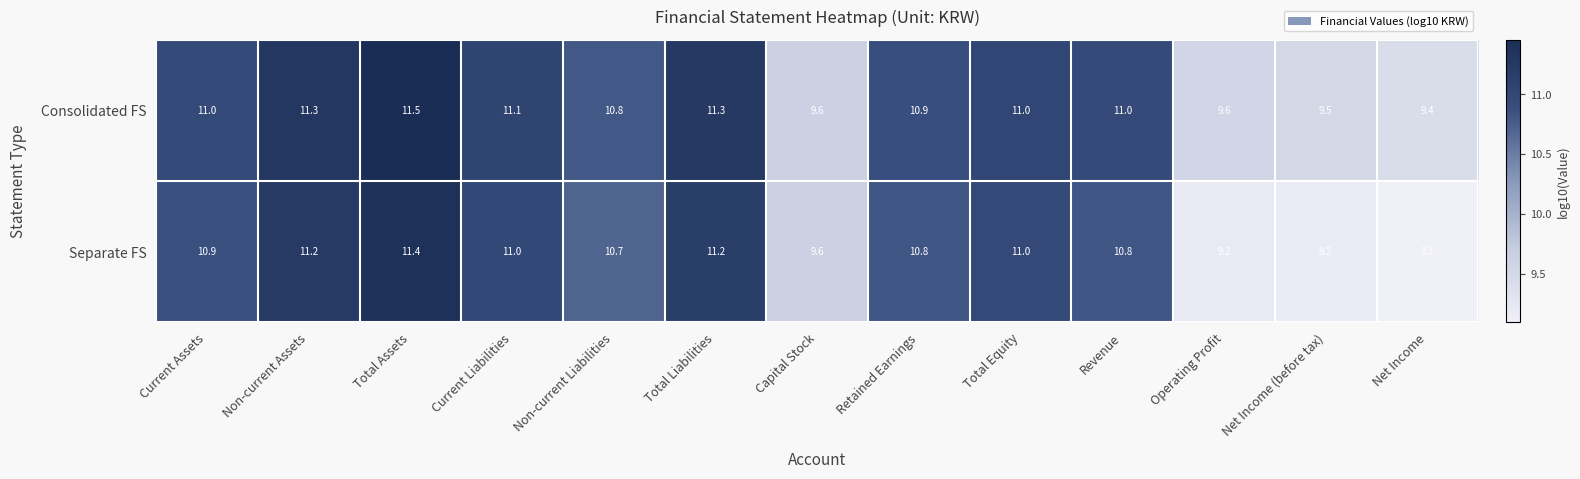

Between Revenue and Net Income, which series saw the biggest shift?

Separate FS